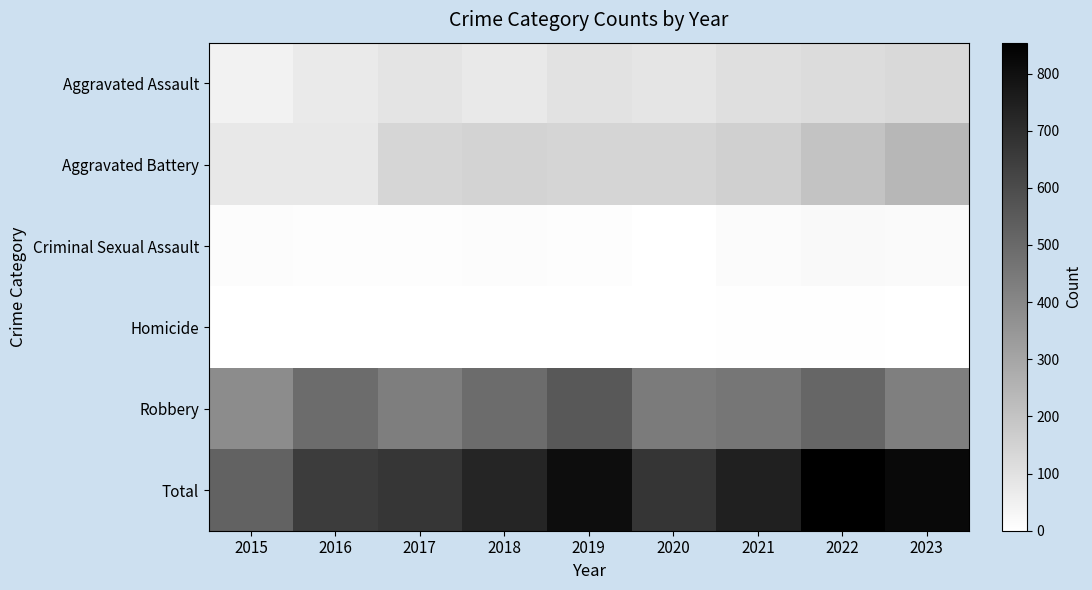

At which category is the sum across all series the highest?

2022